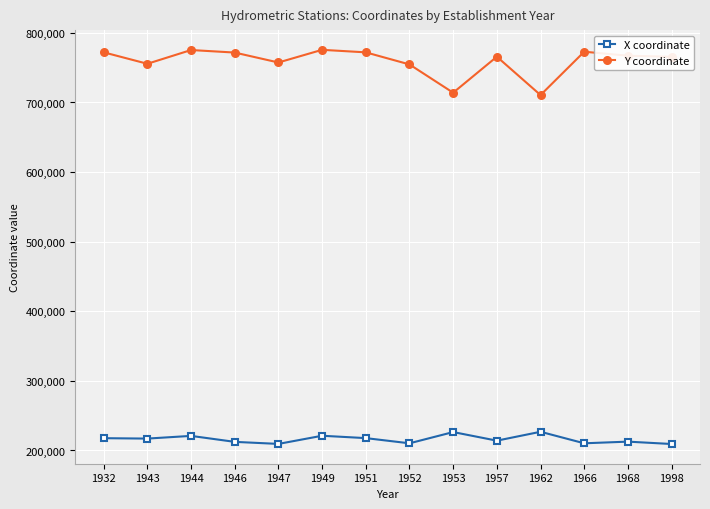

Is the value of Y coordinate at 1957 greater than the value of X coordinate at 1957?

Yes